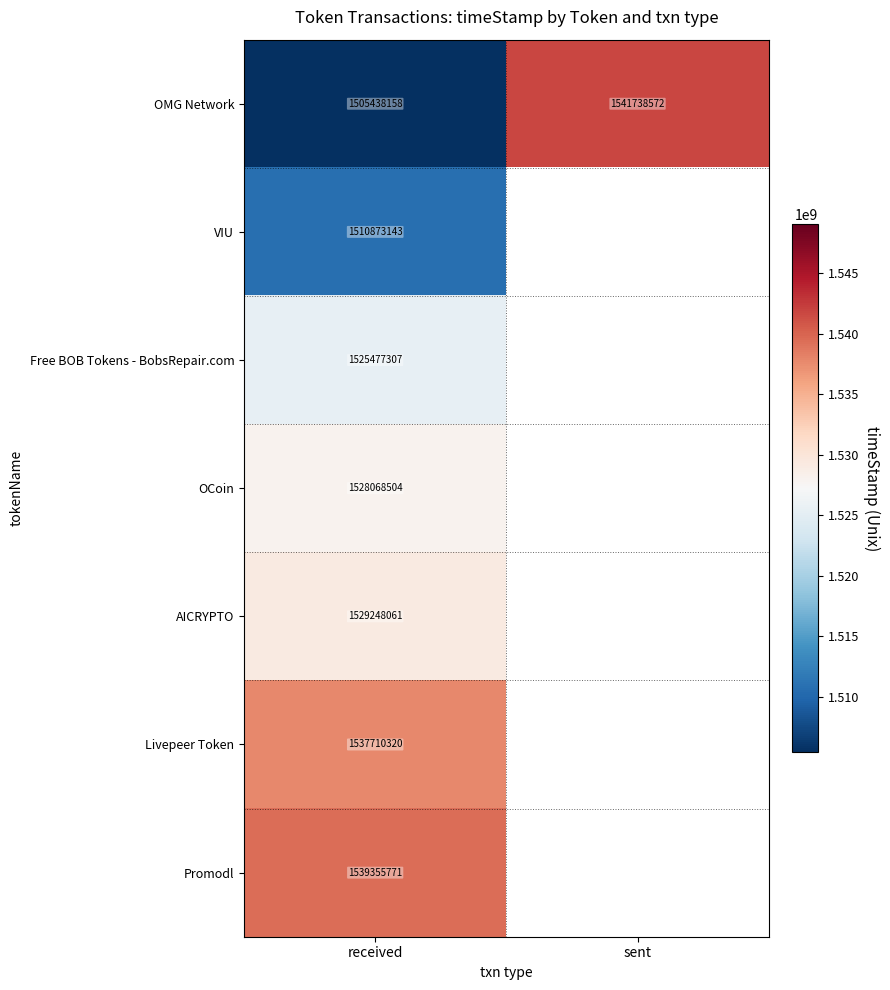

Where is OMG Network nearest to the value 1523588365?

received